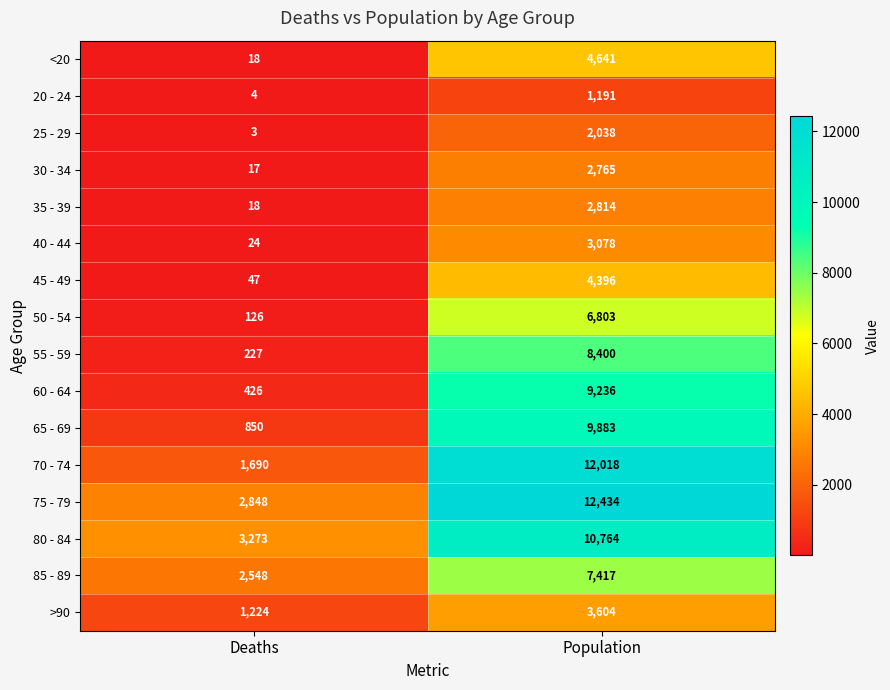

What is the smallest value displayed?

3